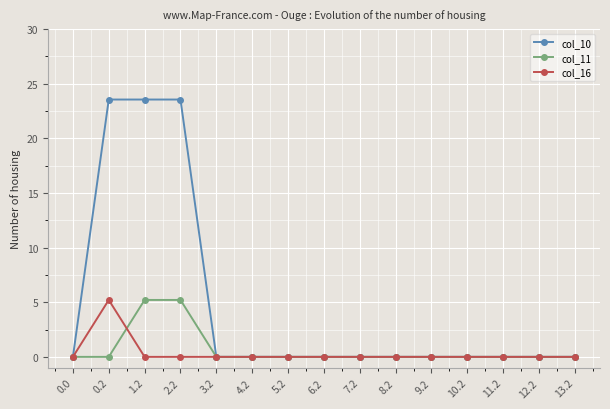

What is the label of the 11th point from the right?

3.2